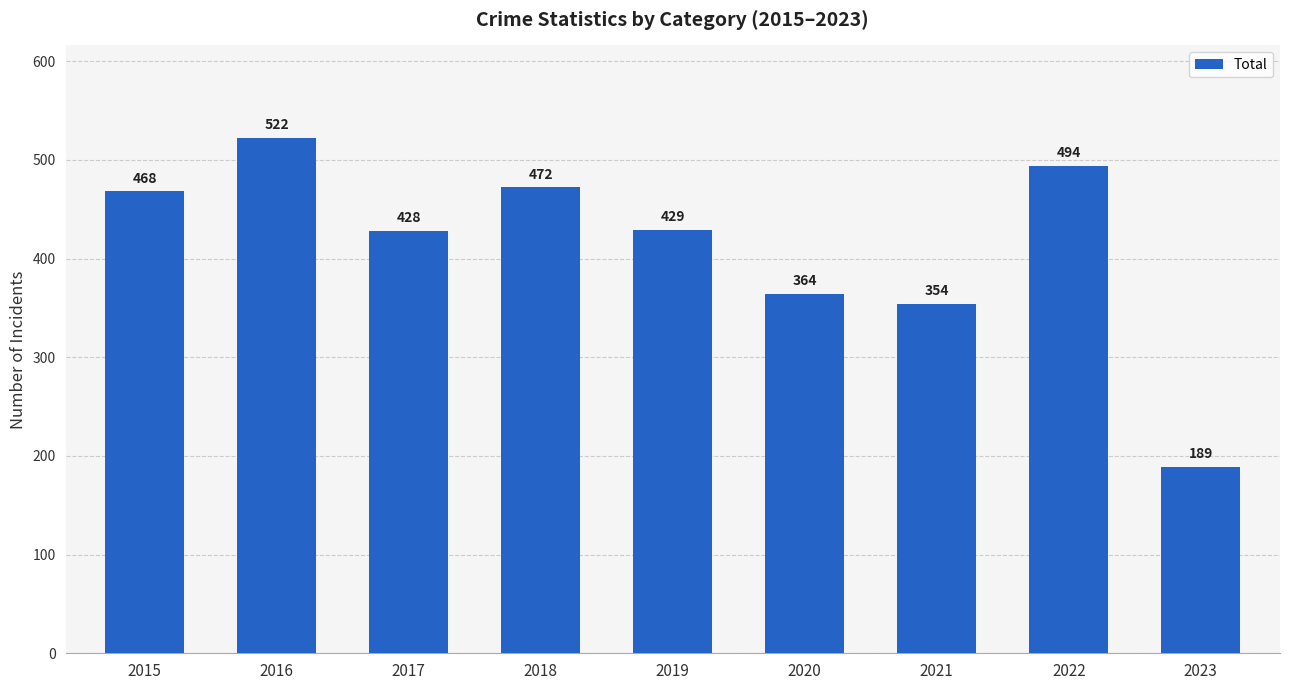

What is the smallest value displayed?

189